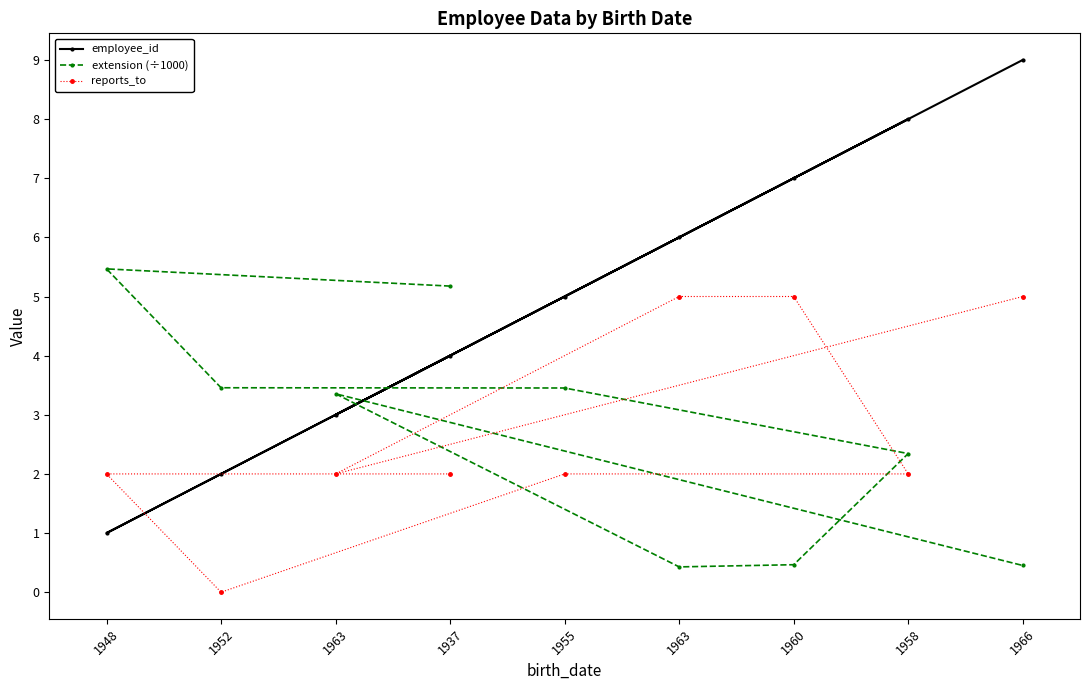

What is the greatest value displayed?

9.0